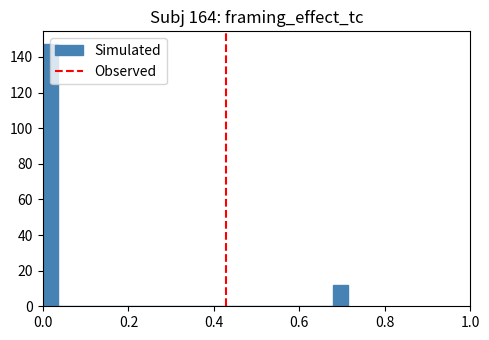

Around what value on the x-axis is the tallest bar? Give the approximate position of its centre, as read against the axis.

0.02